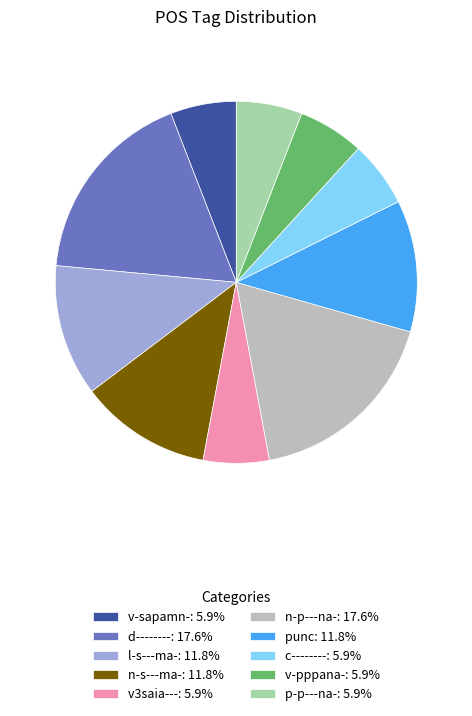

Count the number of slices in the pie.

10